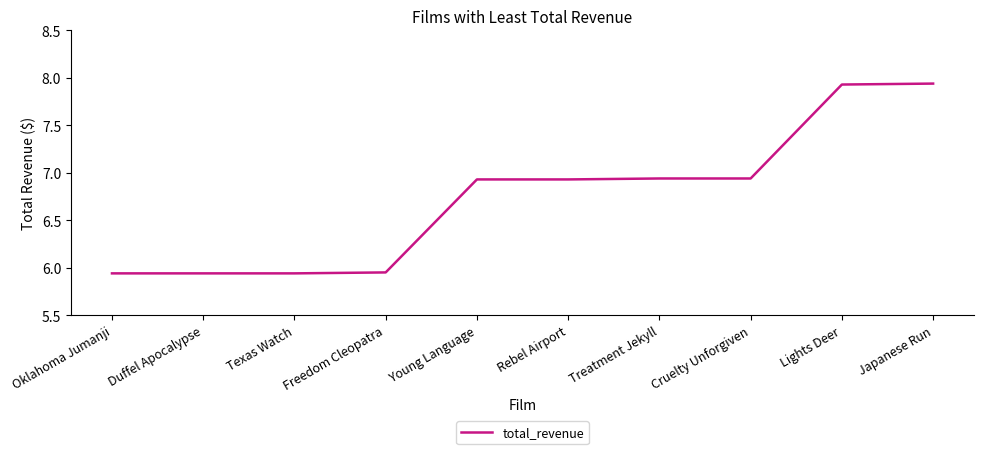

What position from the left is Freedom Cleopatra?

4